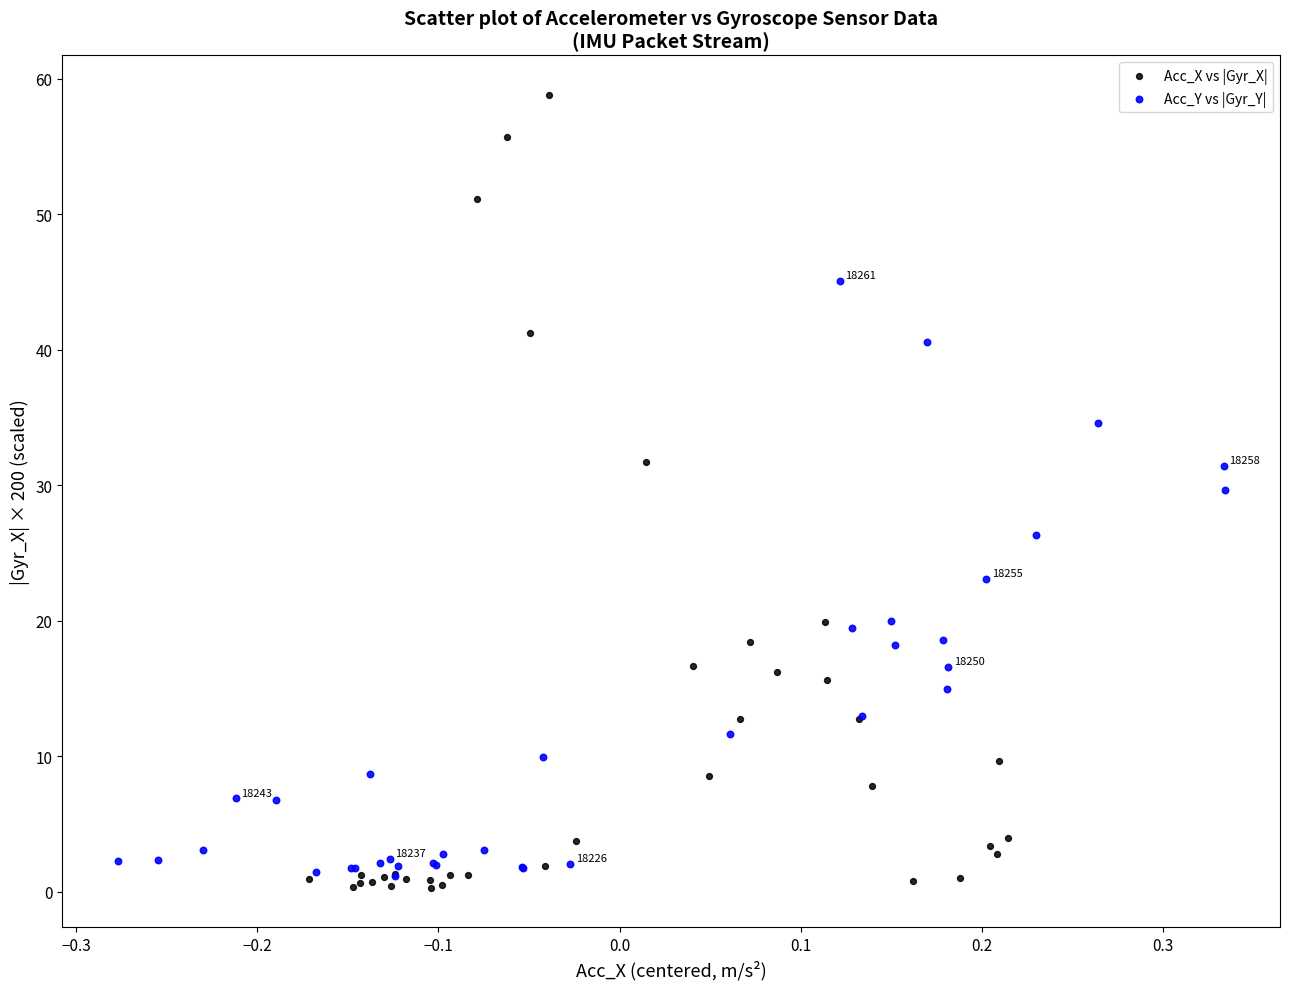

Which series reaches the maximum Y coordinate?

Acc_X vs |Gyr_X|